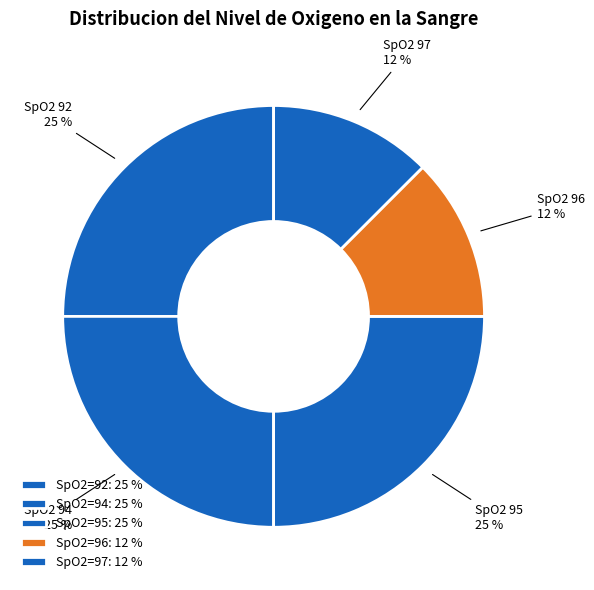

What is the ratio of the value at SpO2 94 to the value at SpO2 92?

1.0